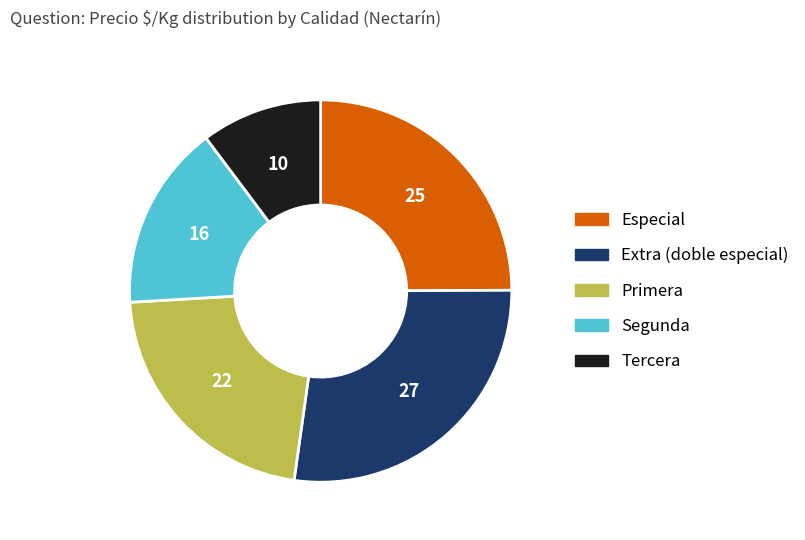

Does Especial account for over 50% of the chart?

No